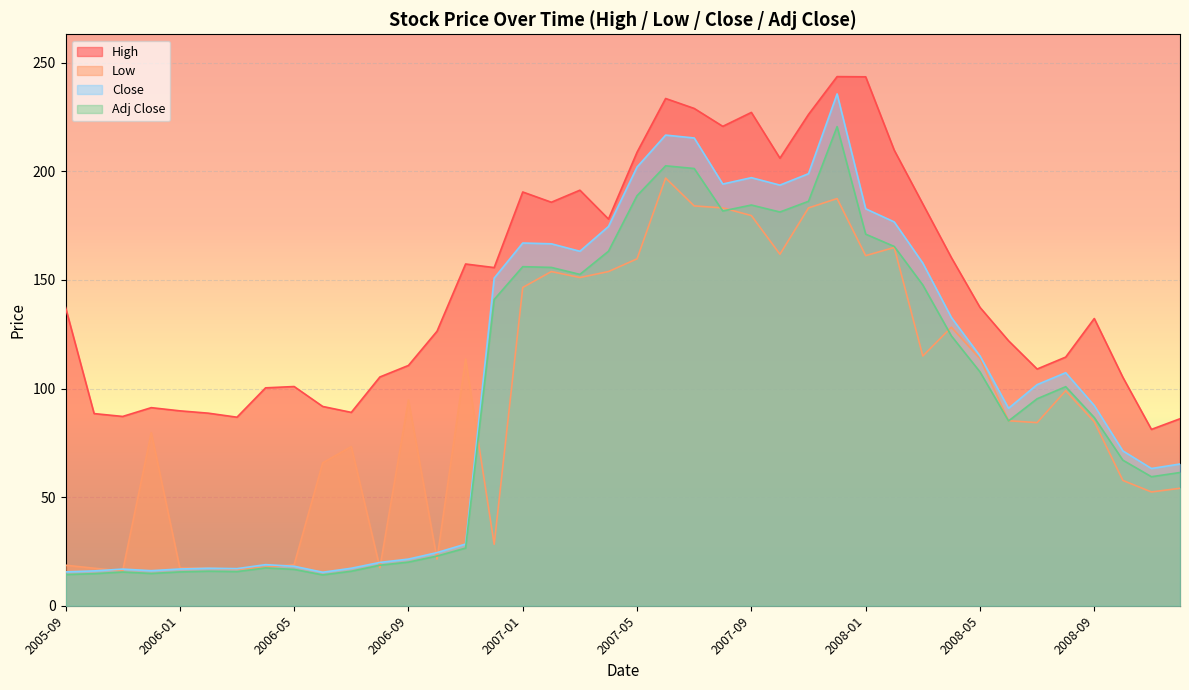

At which category does Adj Close reach its first local peak?

2005-11